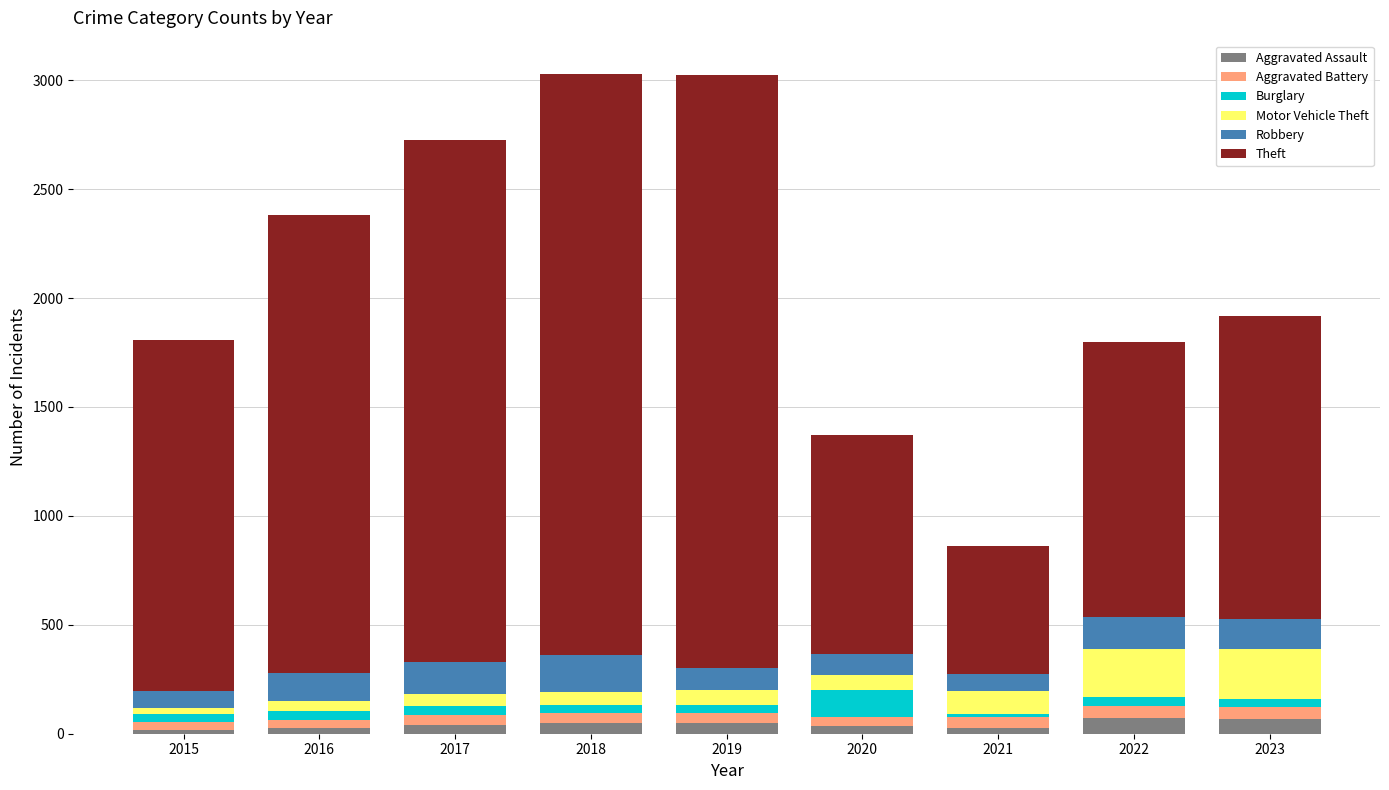

What is the highest value of the Aggravated Assault series?

70